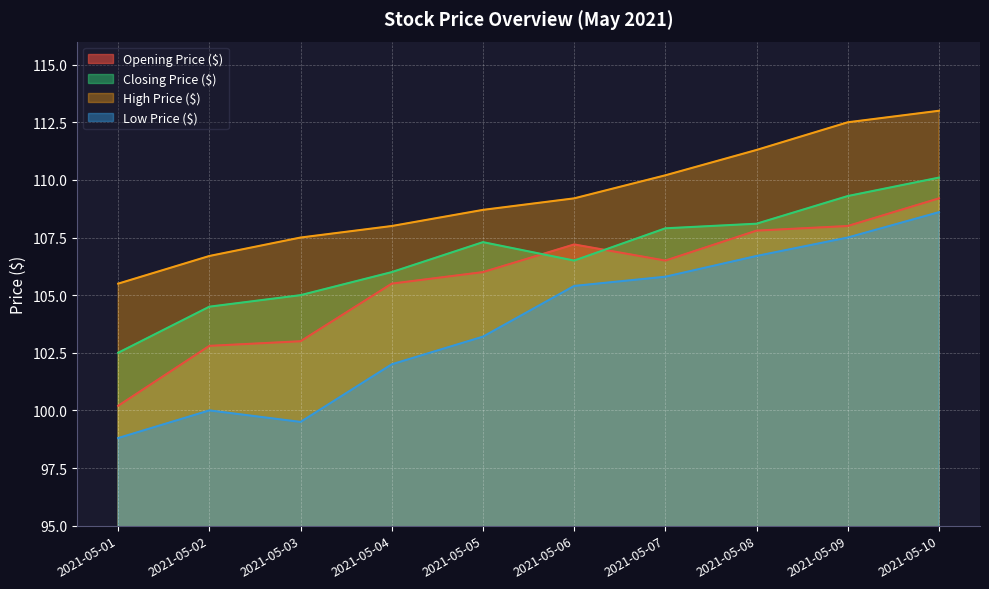

Reading right to left, what are all the values shown in this chart?

Opening Price ($): 109.2	108.0	107.8	106.5	107.2	106.0	105.5	103.0	102.8	100.2
Closing Price ($): 110.1	109.3	108.1	107.9	106.5	107.3	106.0	105.0	104.5	102.5
High Price ($): 113.0	112.5	111.3	110.2	109.2	108.7	108.0	107.5	106.7	105.5
Low Price ($): 108.6	107.5	106.7	105.8	105.4	103.2	102.0	99.5	100.0	98.8